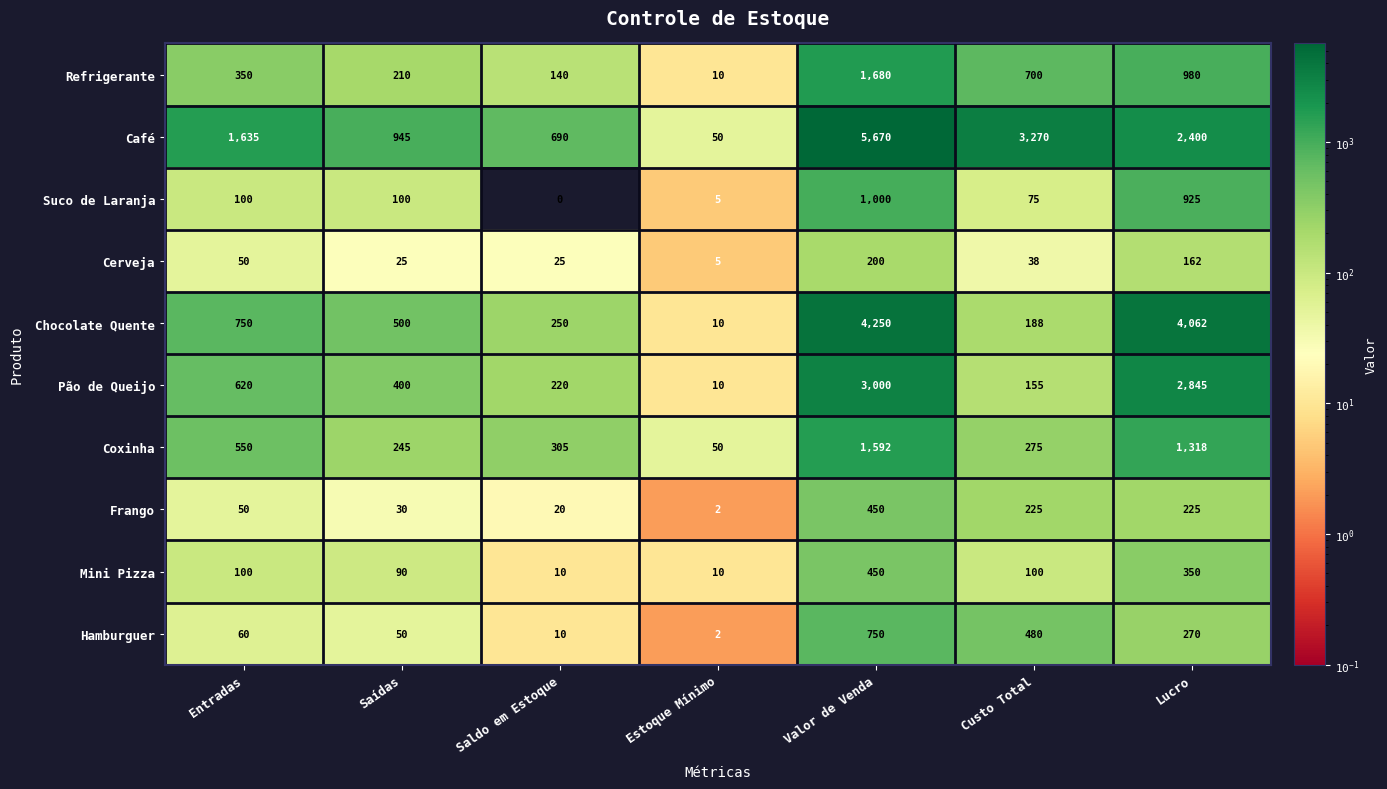

At how many categories does at least one series exceed 388?

6